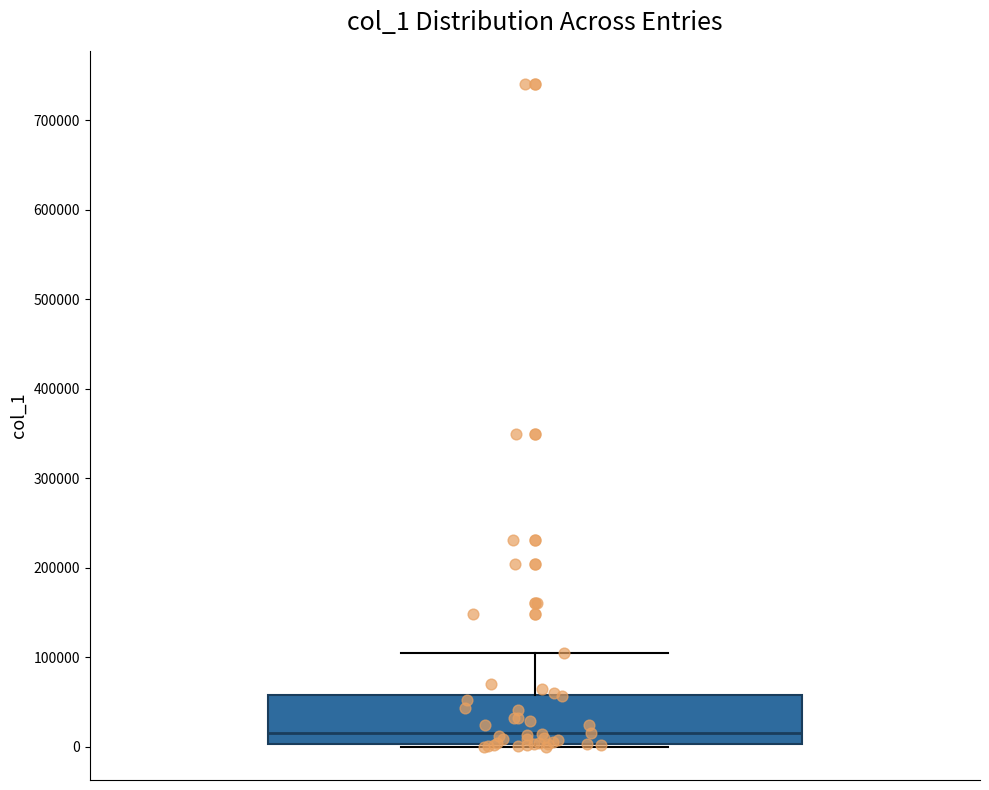

Read this box plot against the y-axis: the position of the median line, the range covered by the box, and the ends of both whiskers. The values are not printed on the chart, so give them approximately, as read against the axis.

median 20000, box 0 to 60000, whiskers 0 (just below the box's lower edge) to 100000